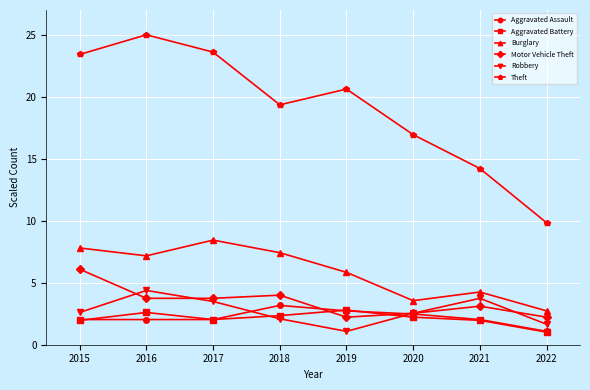

Between 2018 and 2021, which series saw the biggest shift?

Theft